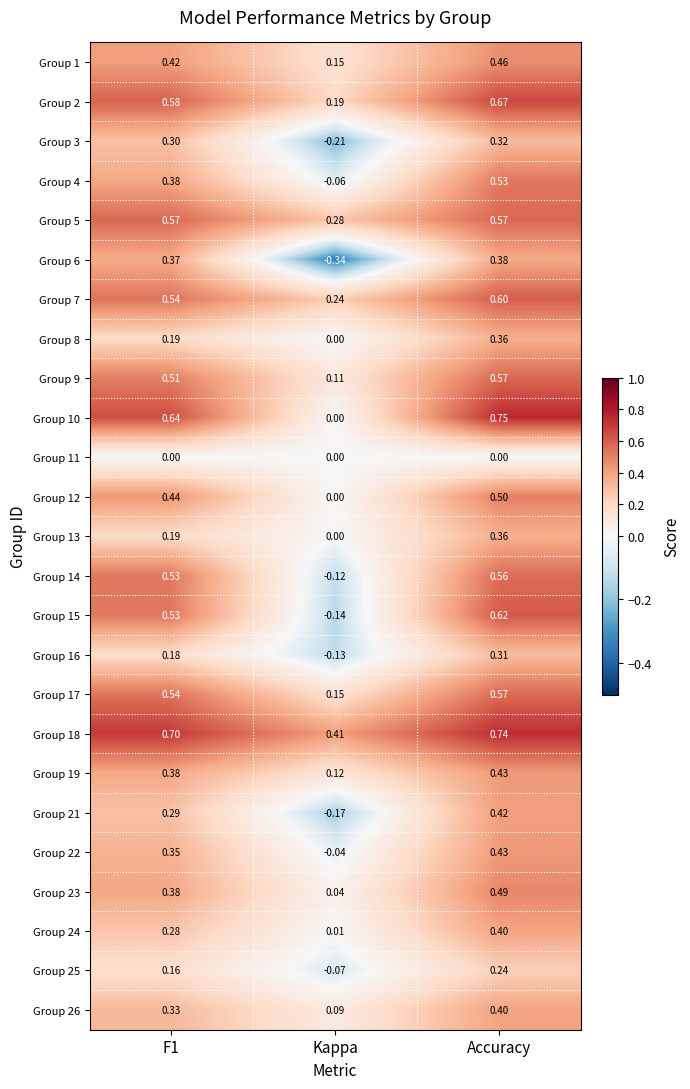

Where is Group 12 nearest to the value 0?

Kappa